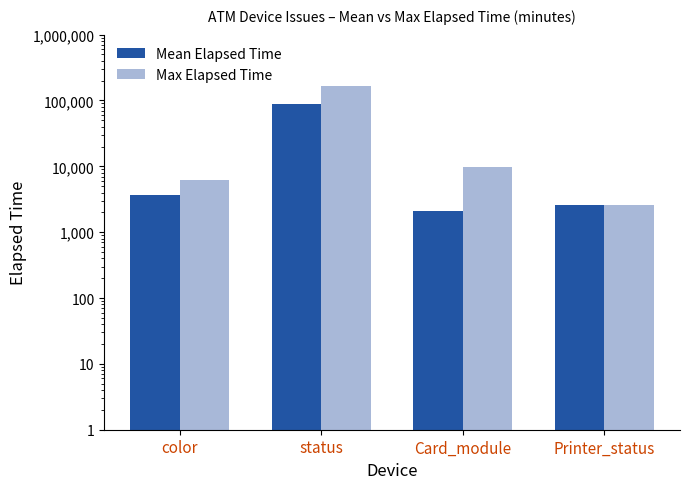

What are all the series names shown in the legend?

Mean Elapsed Time, Max Elapsed Time